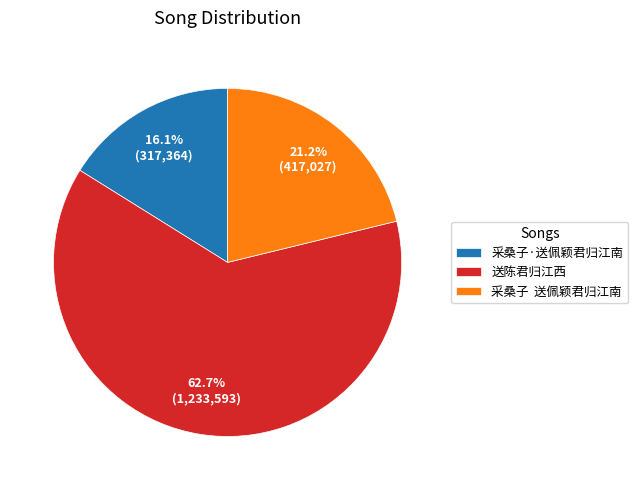

True or false: 送陈君归江西 accounts for 54% of the total.

False